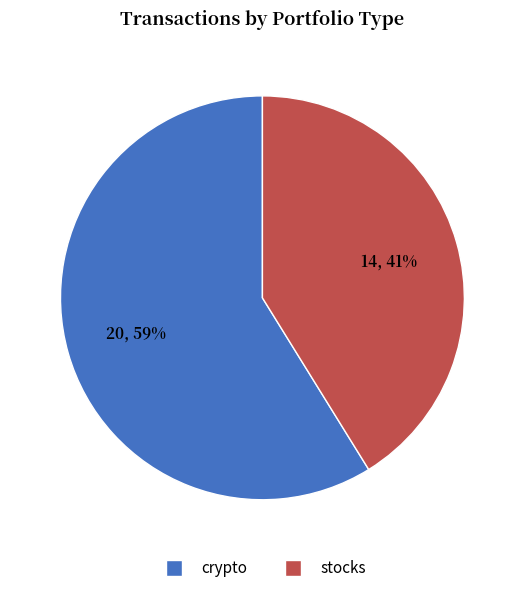

How many segments does this pie chart have?

2